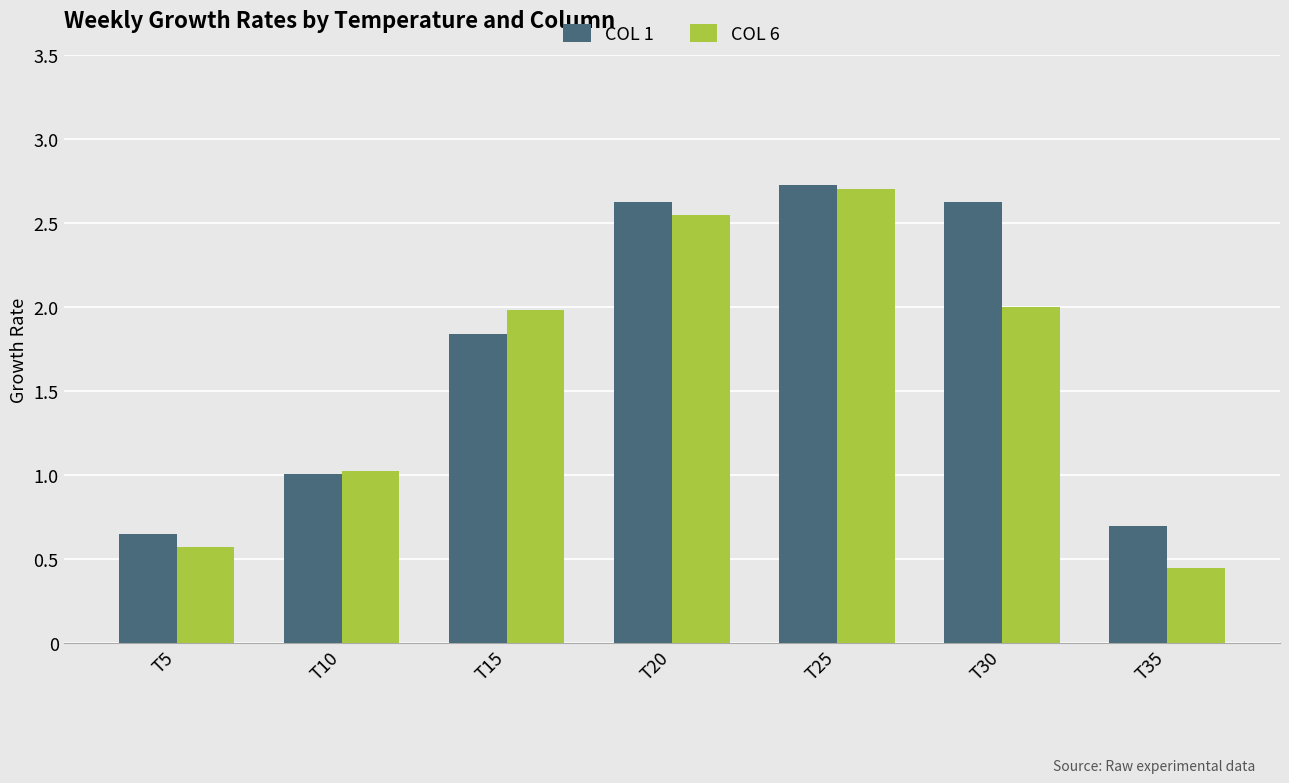

At which label is COL 1 closest to 1?

T10